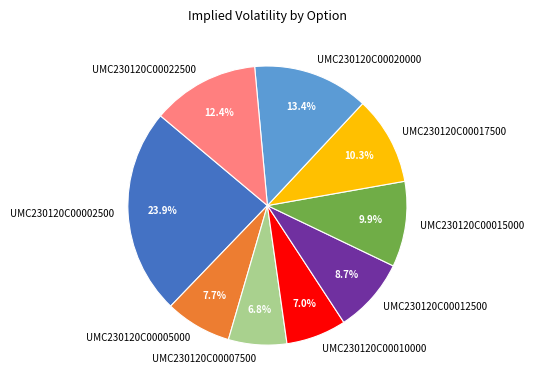

Count the number of slices in the pie.

9